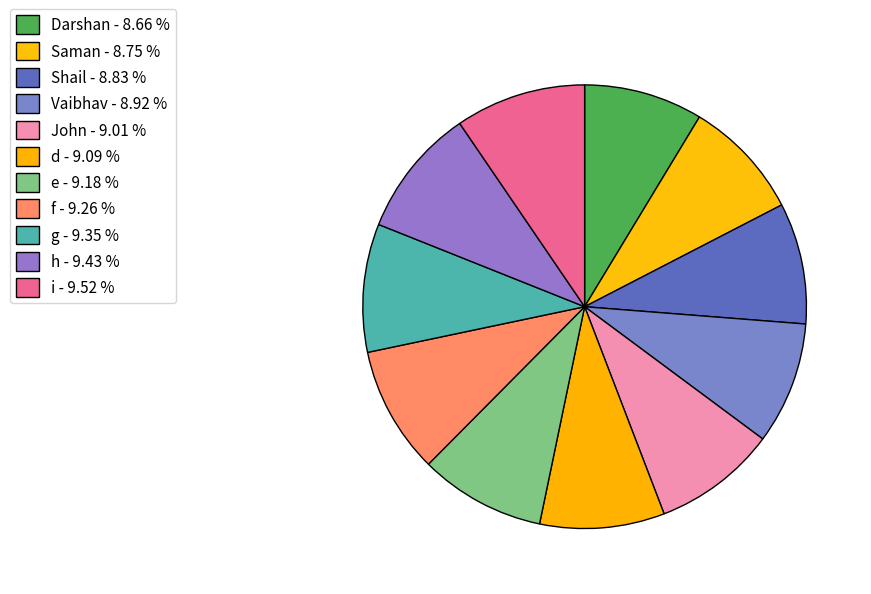

Which slice is the largest?

i